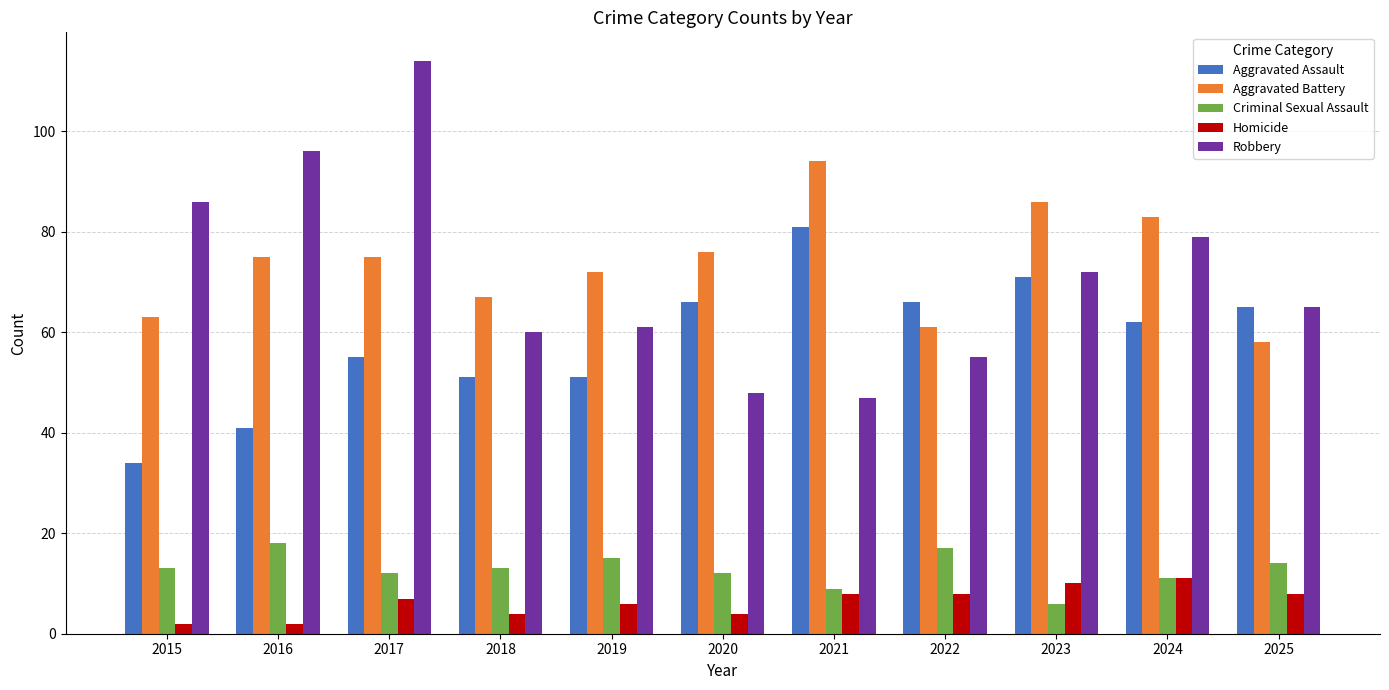

Count the number of categories in the chart.

11